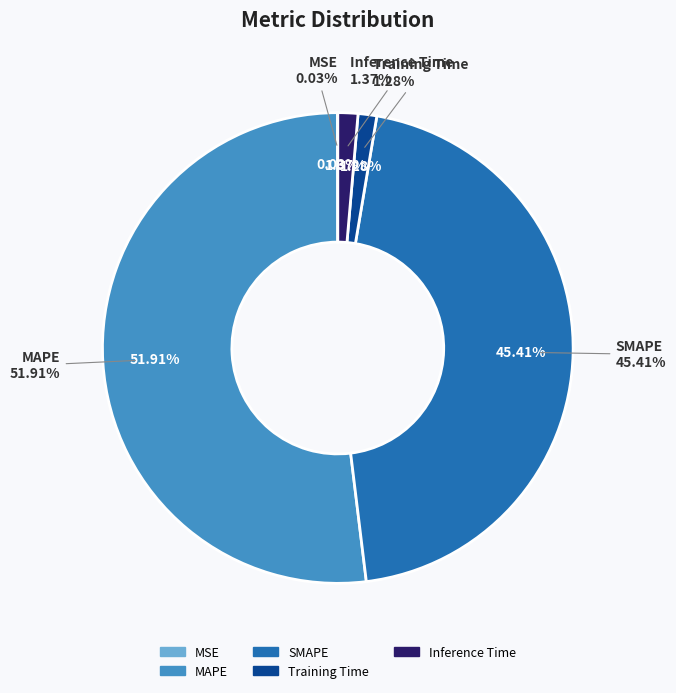

To the nearest percent, what is the difference between the largest and smallest slice percentages?

52%